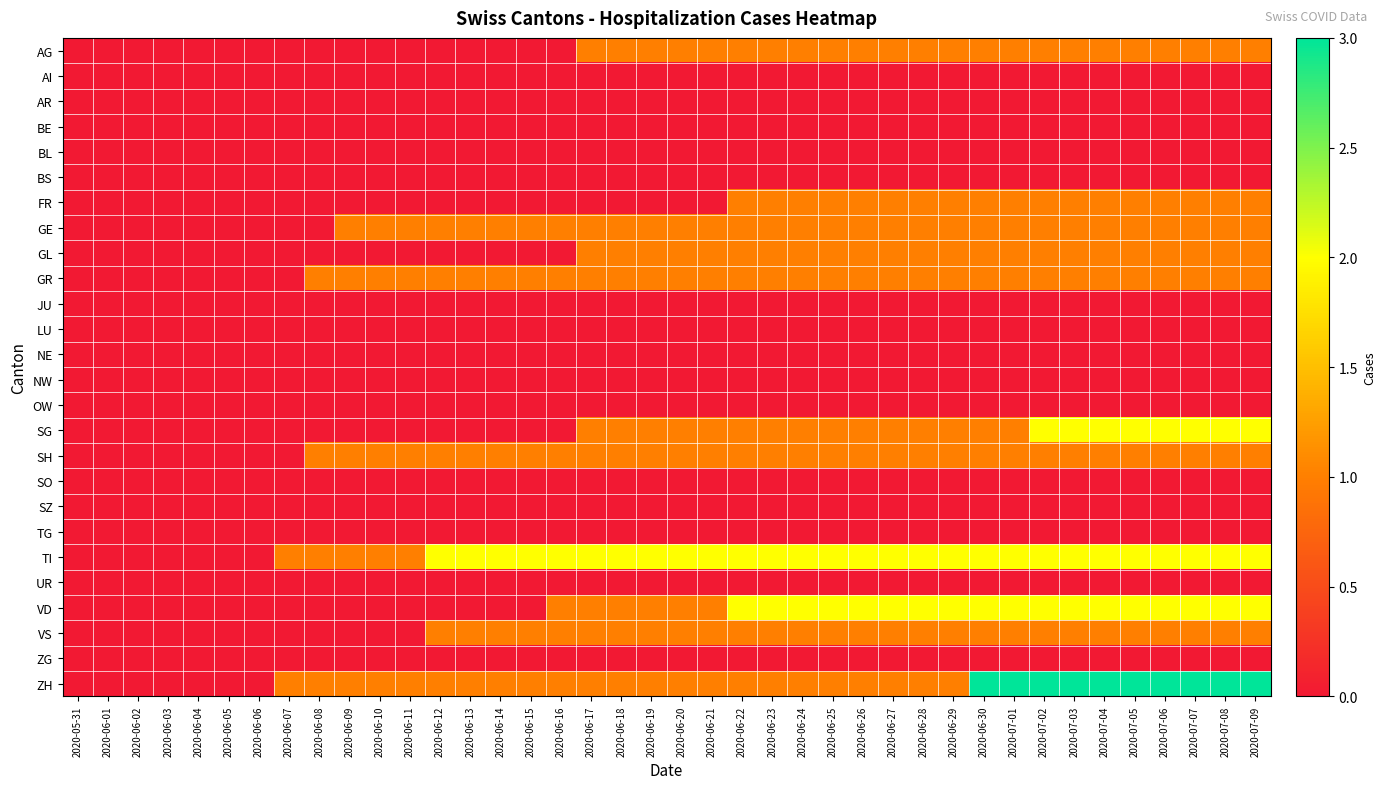

Which has a higher value, 2020-06-29 or 2020-06-25?

2020-06-29